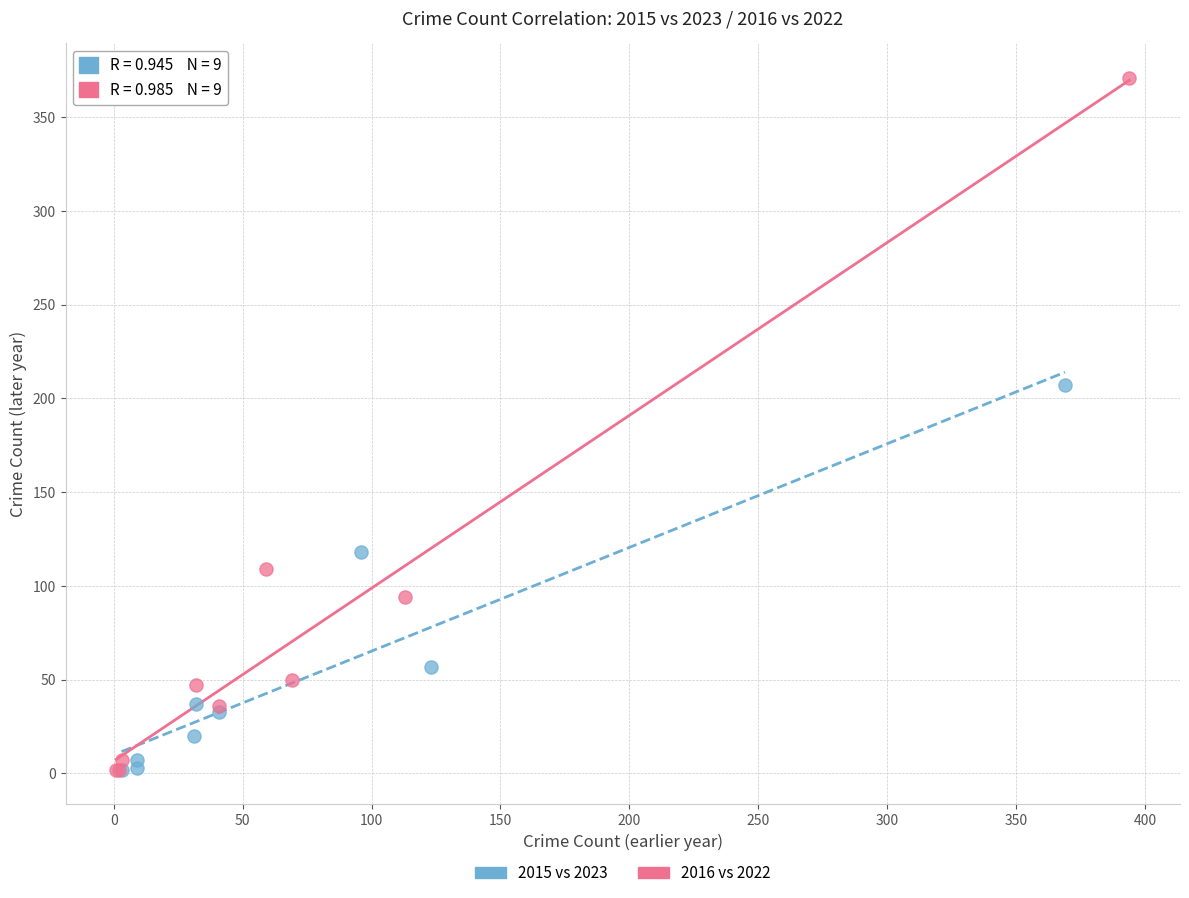

Which series reaches the maximum Y coordinate?

2016 vs 2022